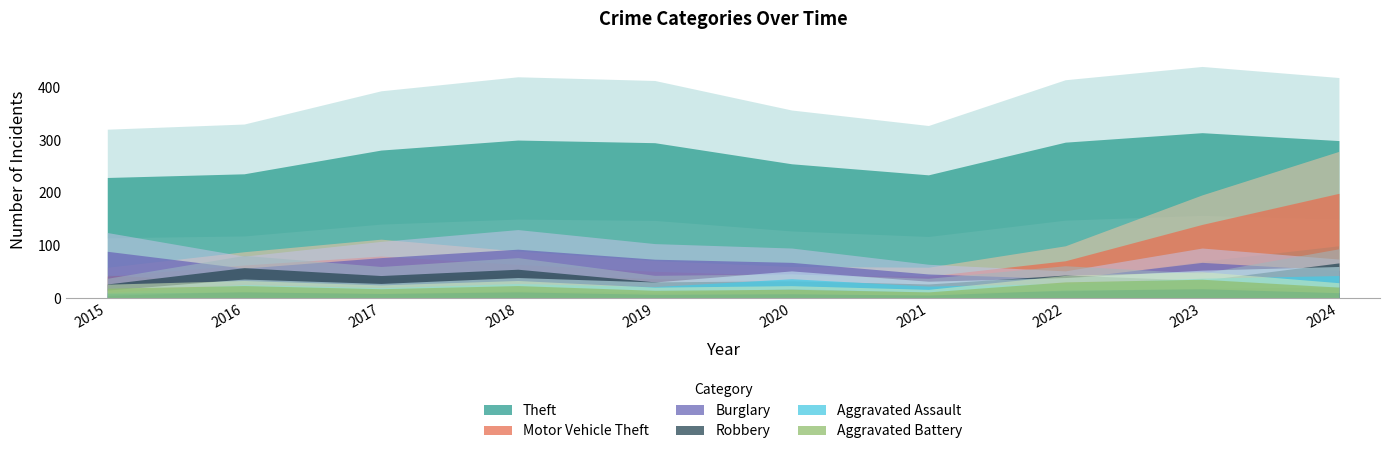

What is the sum of the Robbery values at 2017 and 2016?

101